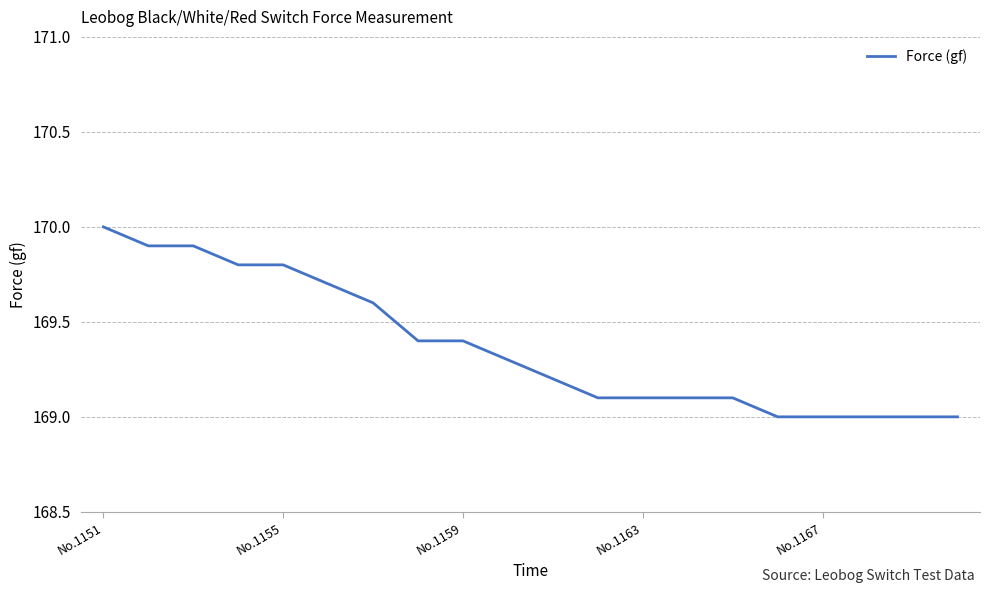

How many lines are shown in the chart?

1